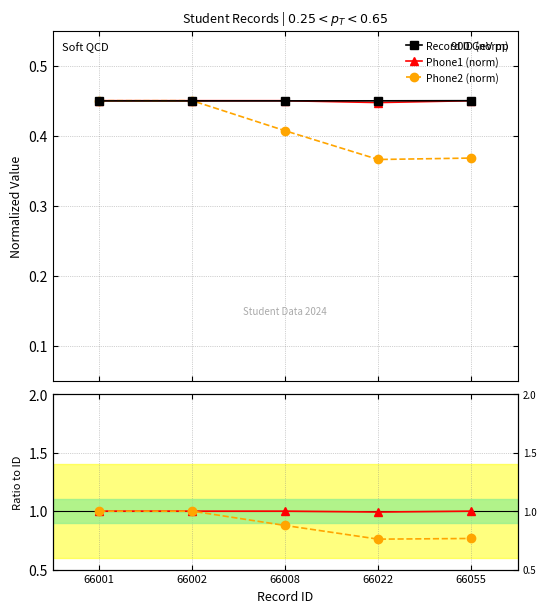

Which series has the widest spread of values?

Phone2 / ref